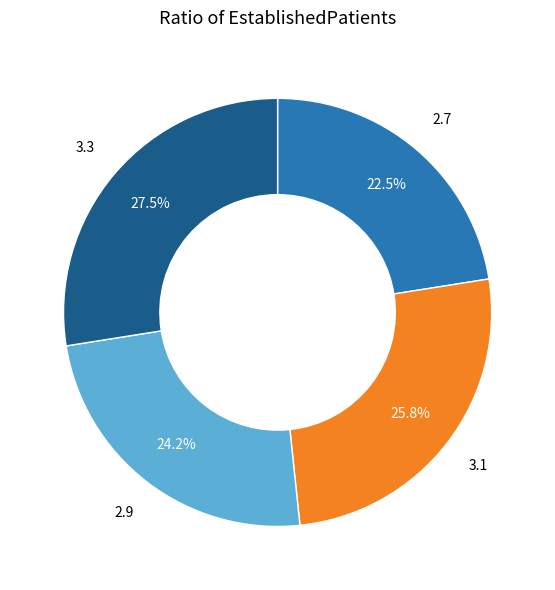

How many segments does this pie chart have?

4